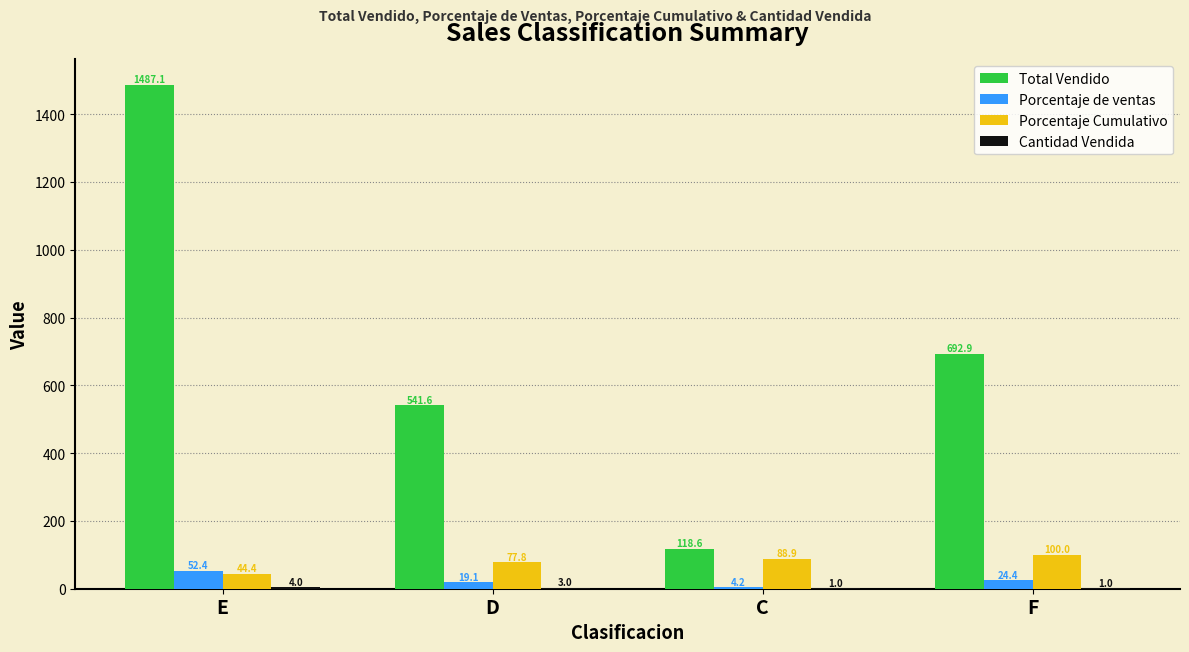

Does the chart contain stacked bars?

No